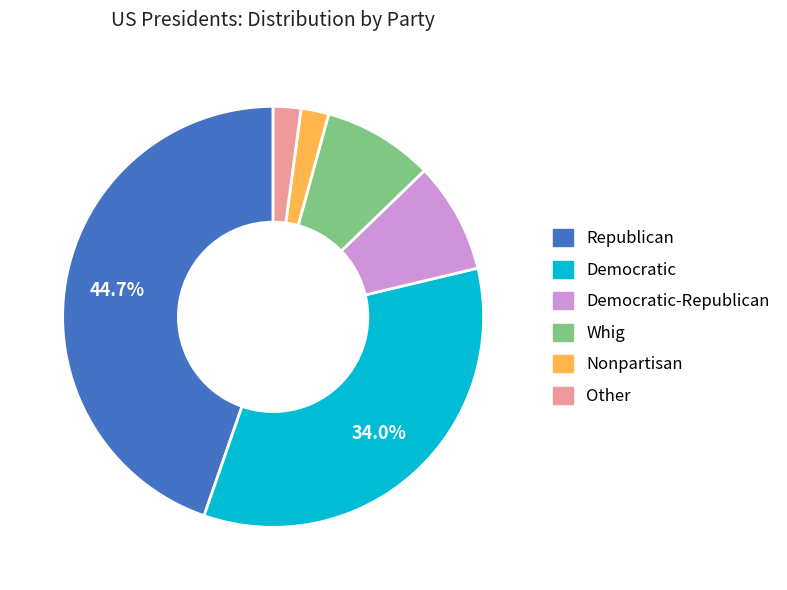

To the nearest percent, what is the average slice percentage?

17%